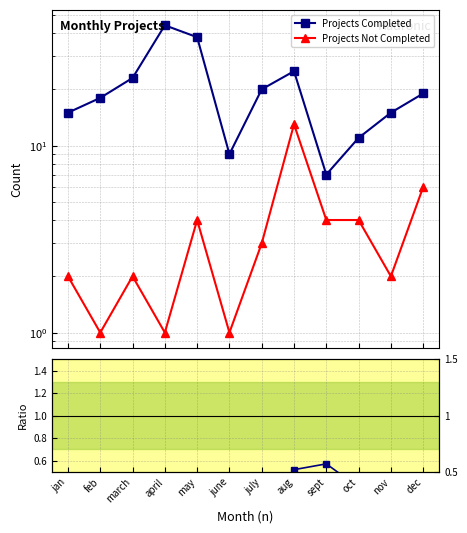

True or false: Ratio has a value of 0.3 at aug.

False